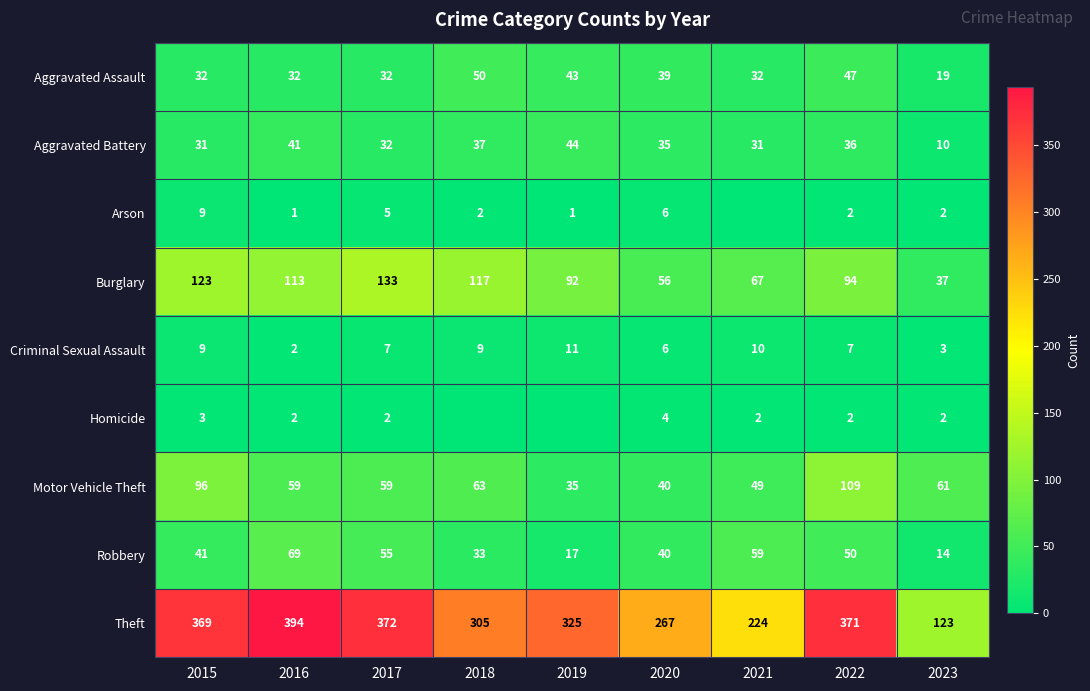

How many data points does each series have?

9